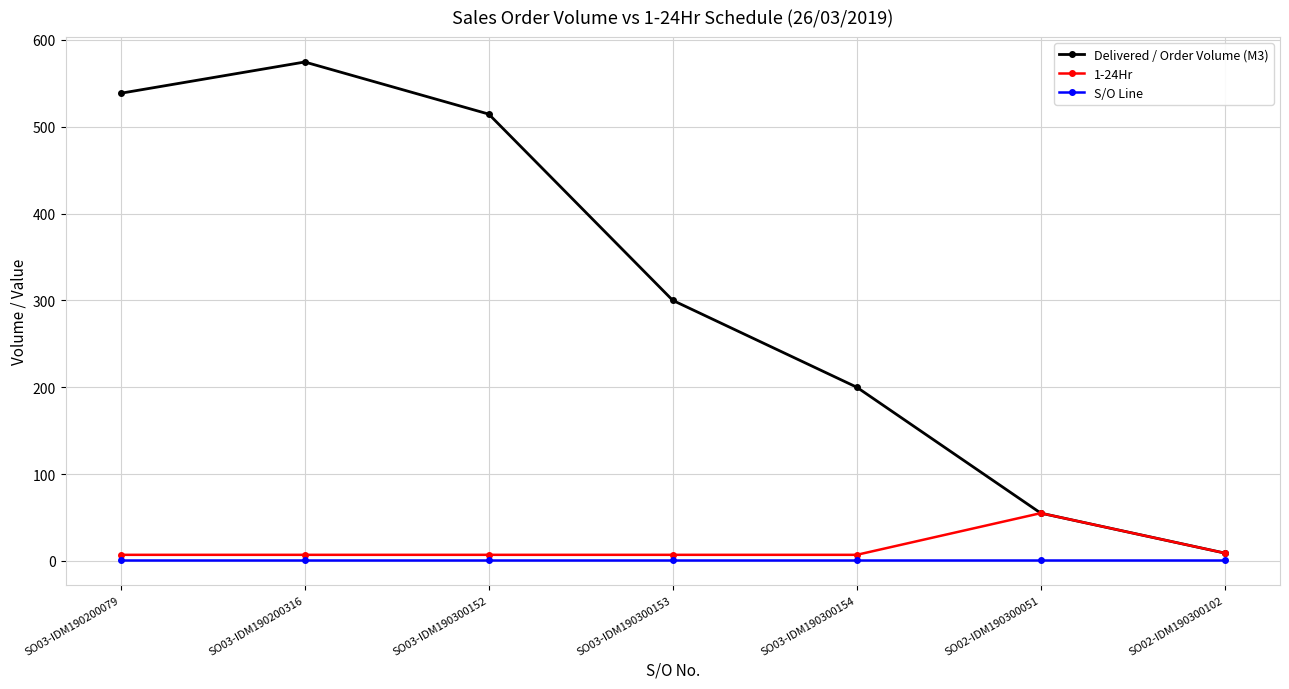

What is the sum of all 1-24Hr values?

99.0